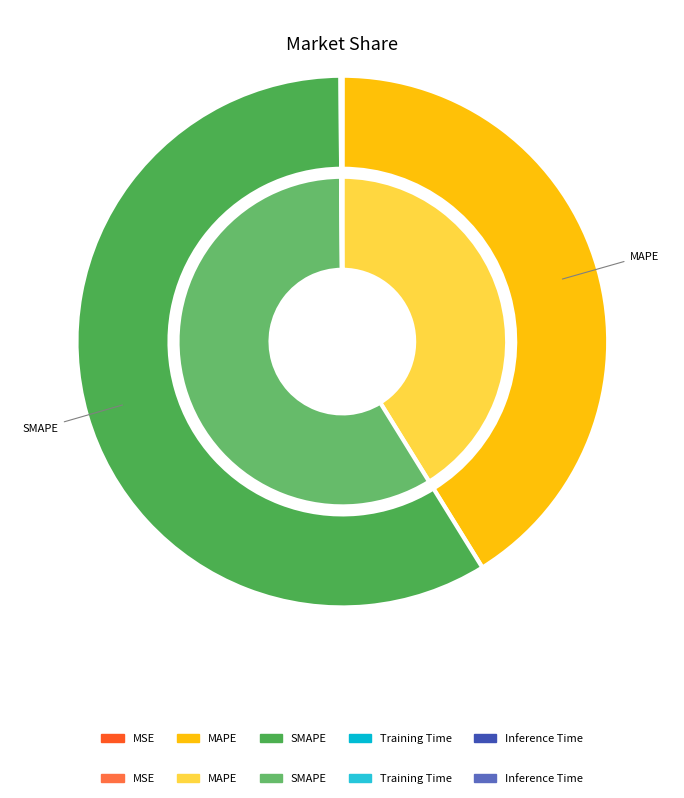

Rank the categories by value from highest to lowest.

SMAPE, MAPE, Inference Time, Training Time, MSE